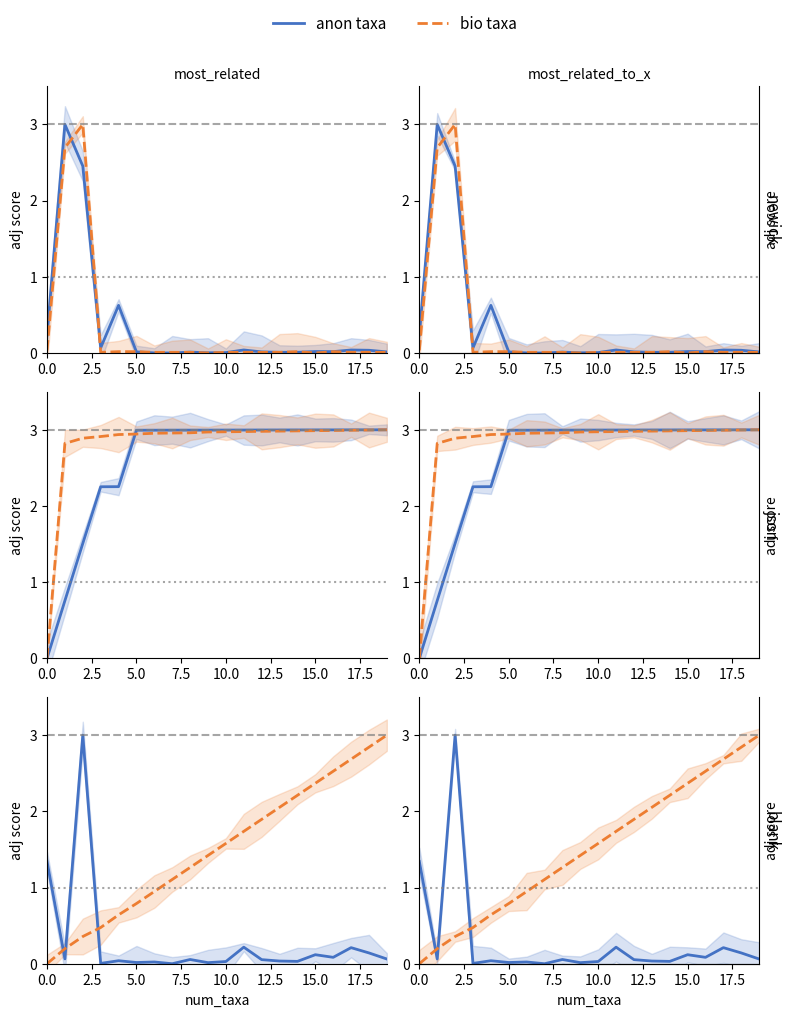

What is the difference between the maximum and minimum values in the anon taxa series?

3.0